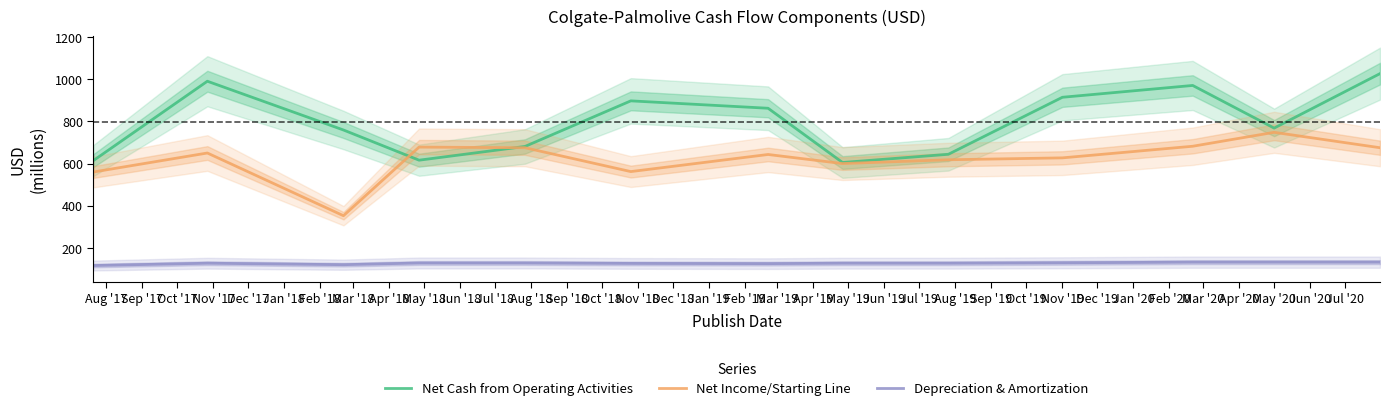

True or false: Depreciation & Amortization and Net Income/Starting Line cross at least once.

False